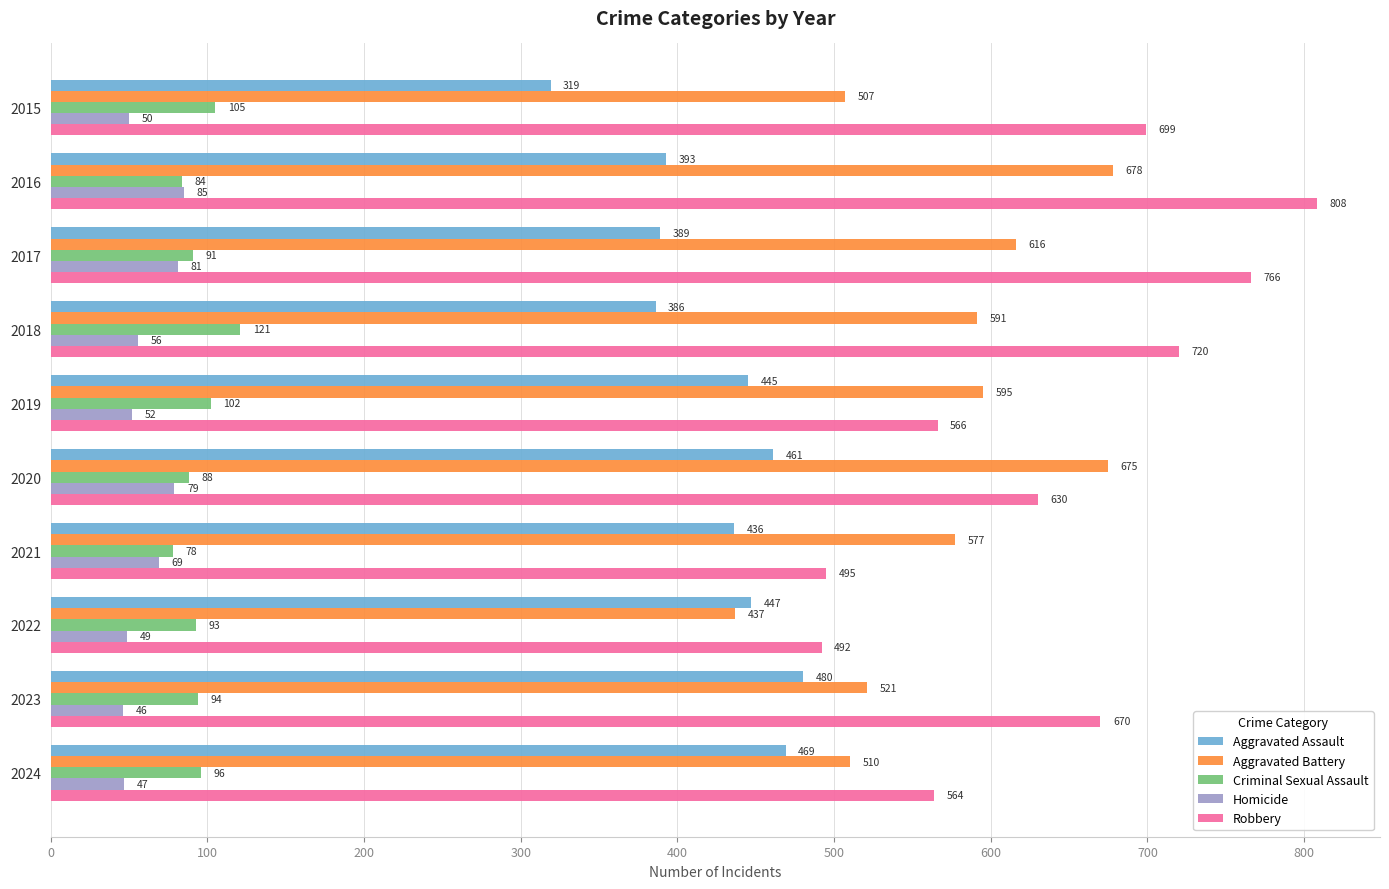

The Criminal Sexual Assault series shows 40 at 2024. True or false?

False